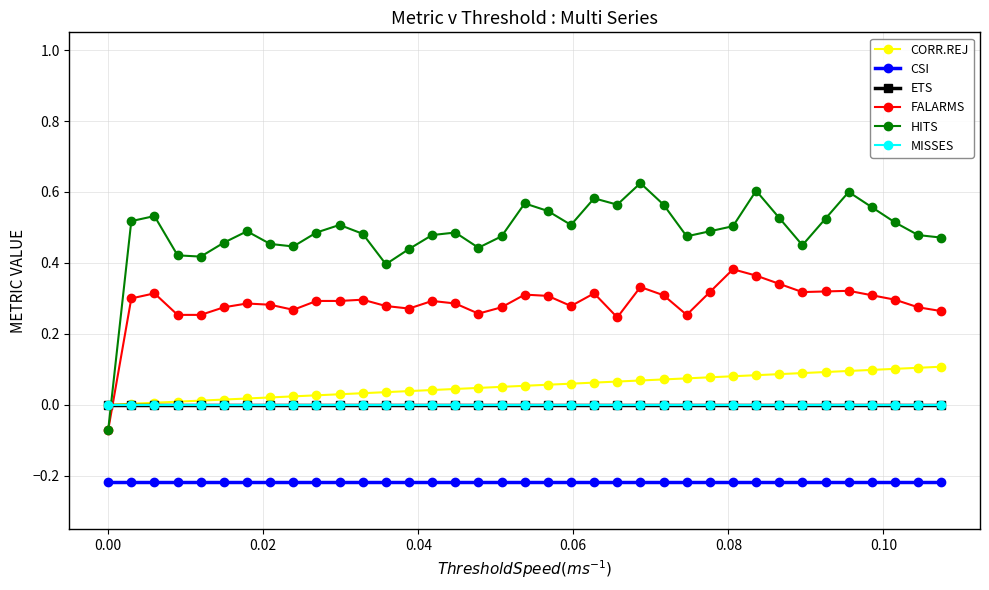

Which series has the largest total across all categories?

HITS